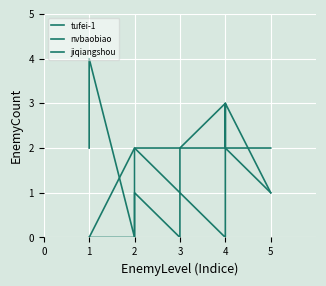

How many lines are shown in the chart?

3